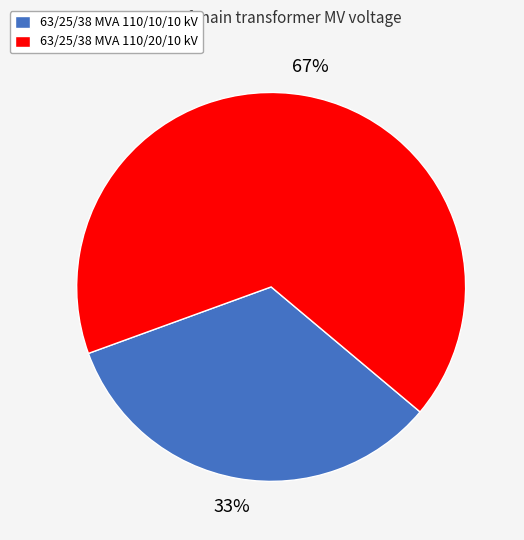

Is there any slice that represents more than half of the pie?

Yes